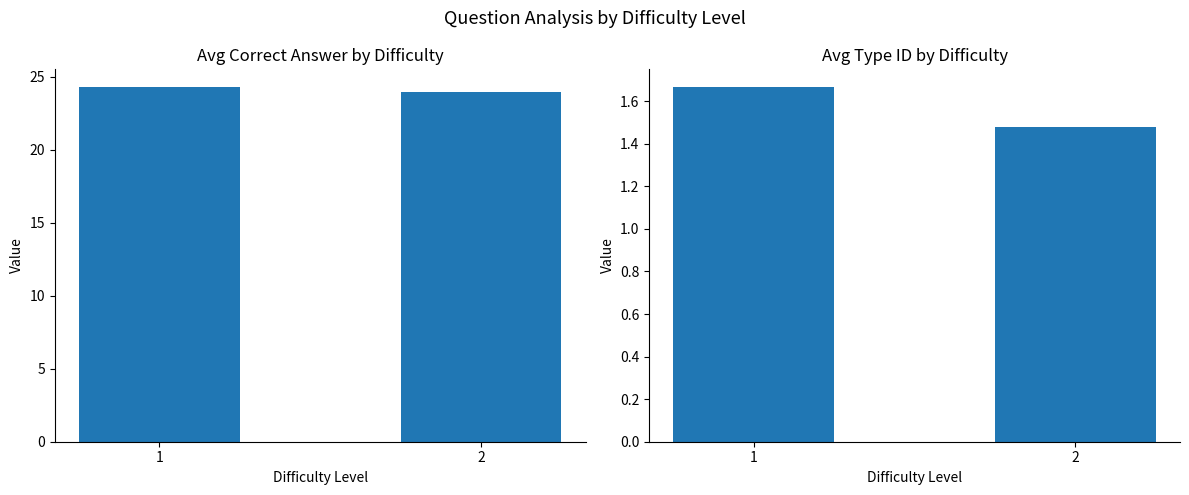

What is the average value of the Avg Correct Answer series?

24.1